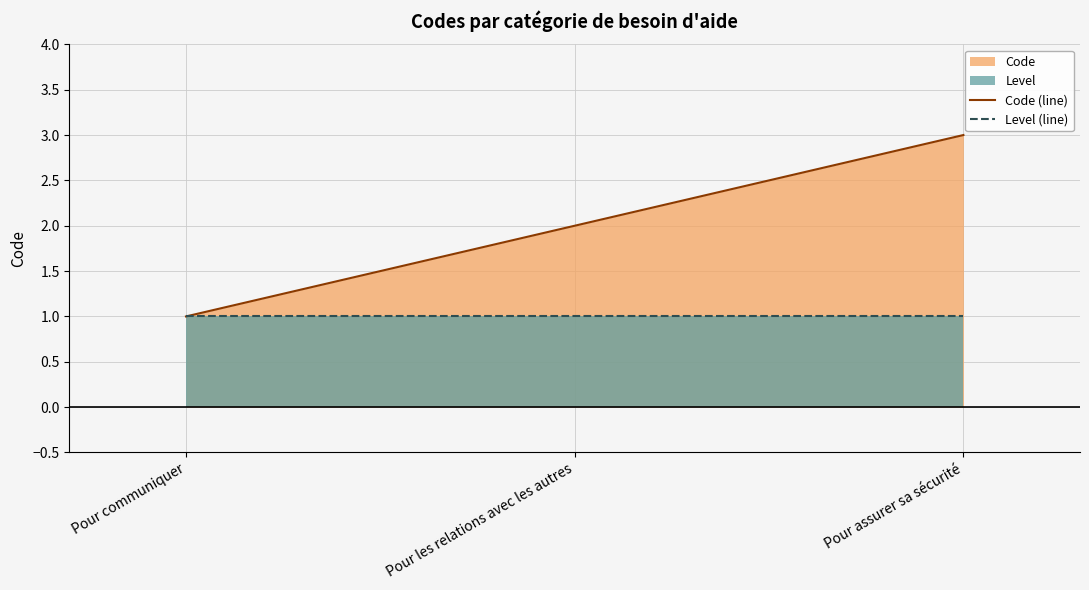

What is the minimum value for Code (line)?

1